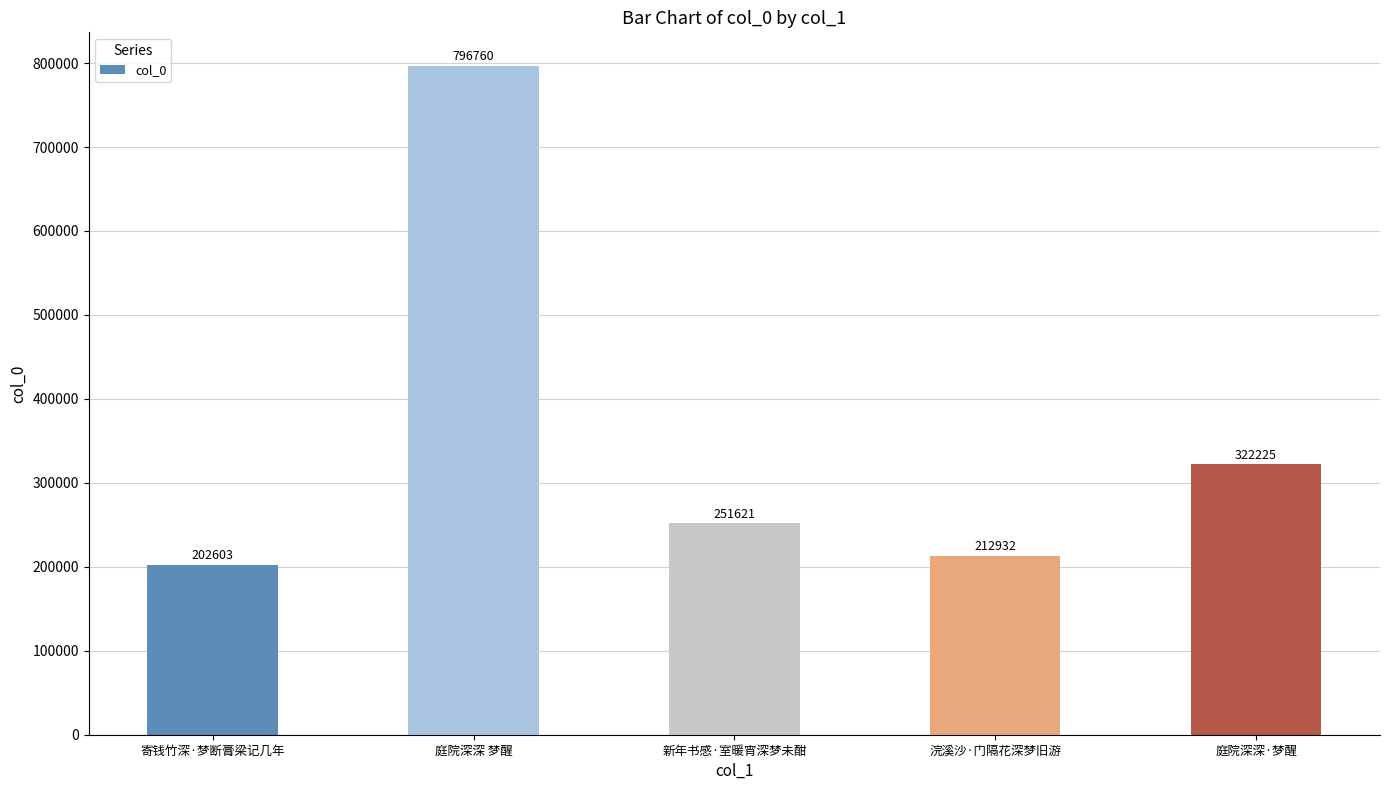

Between 寄钱竹深·梦断膏梁记几年 and 庭院深深·梦醒, which is larger?

庭院深深·梦醒